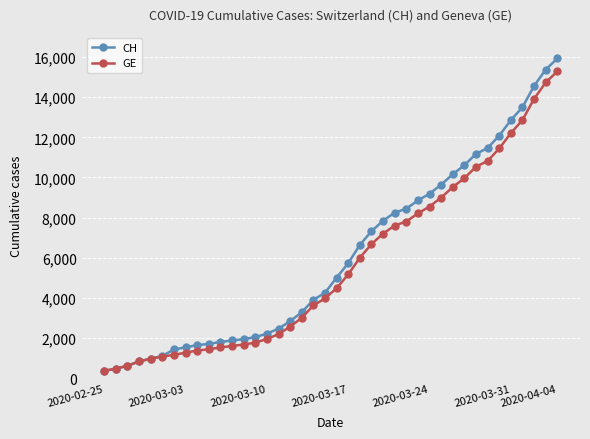

What is the value of the GE point at the 4th from the left?

840